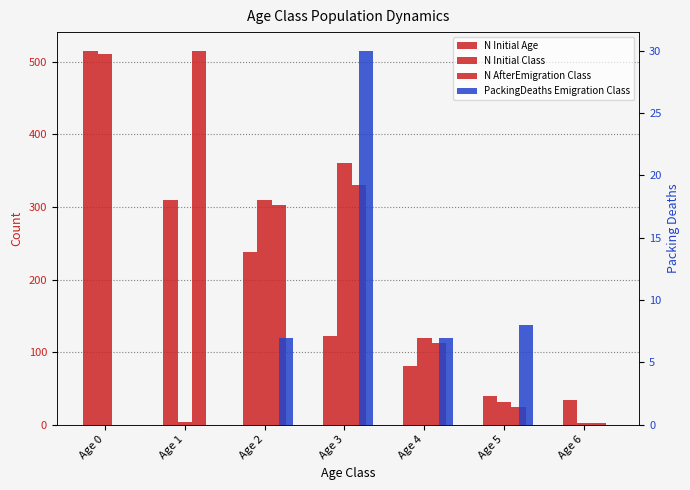

List the series in order of their peak value, highest first.

N_Initial_Age, N_AfterEmigration_Class, N_Initial_Class, PackingDeaths_Emigration_Class